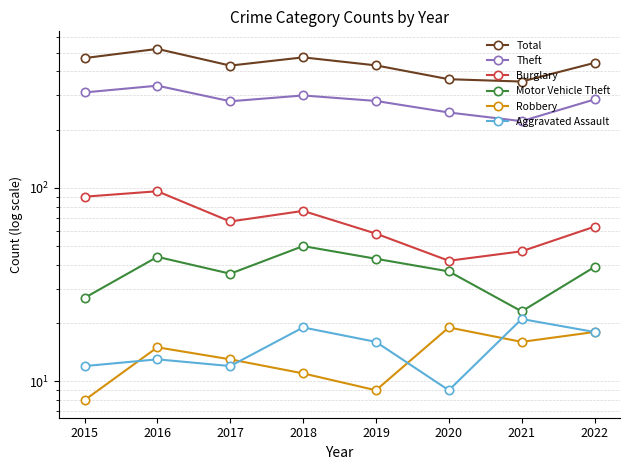

What is the difference between the maximum and minimum values in the Aggravated Assault series?

12